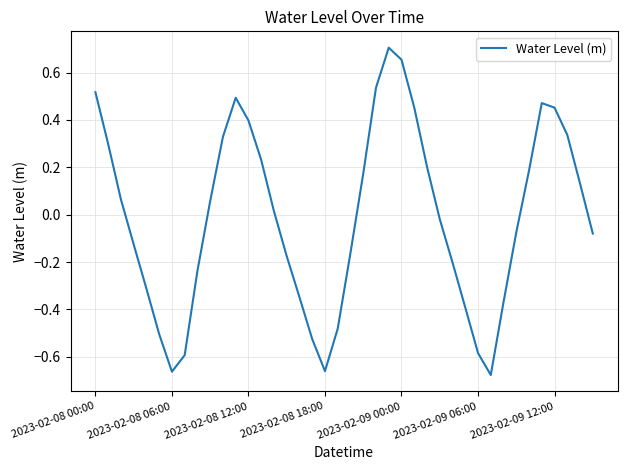

What is the difference between the maximum and minimum values?

1.4